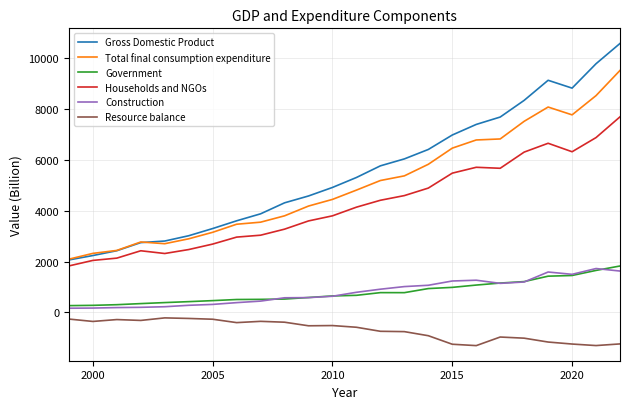

Which series has the largest range (max minus min)?

Gross Domestic Product